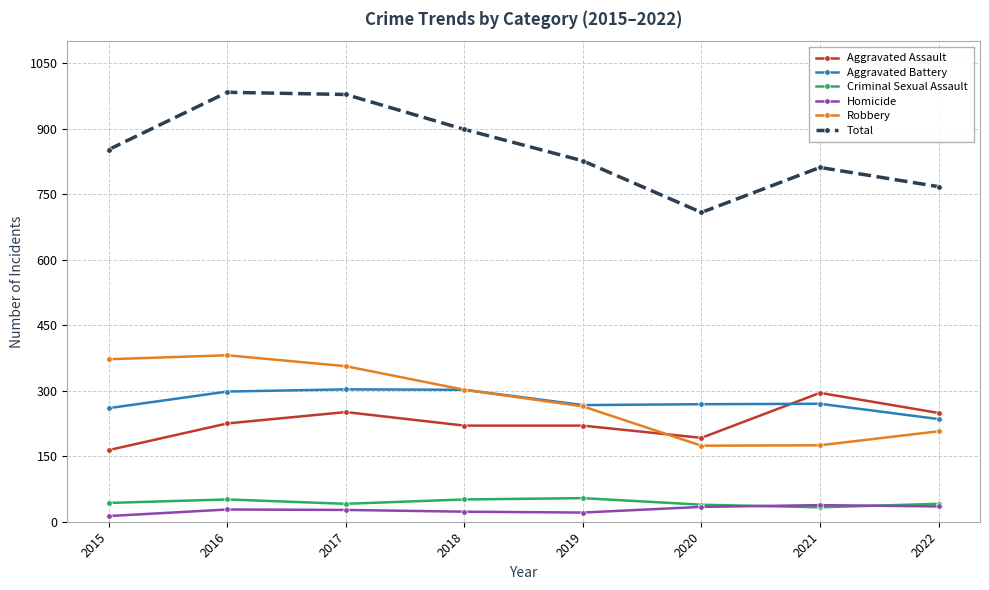

True or false: Aggravated Battery and Homicide cross at least once.

False